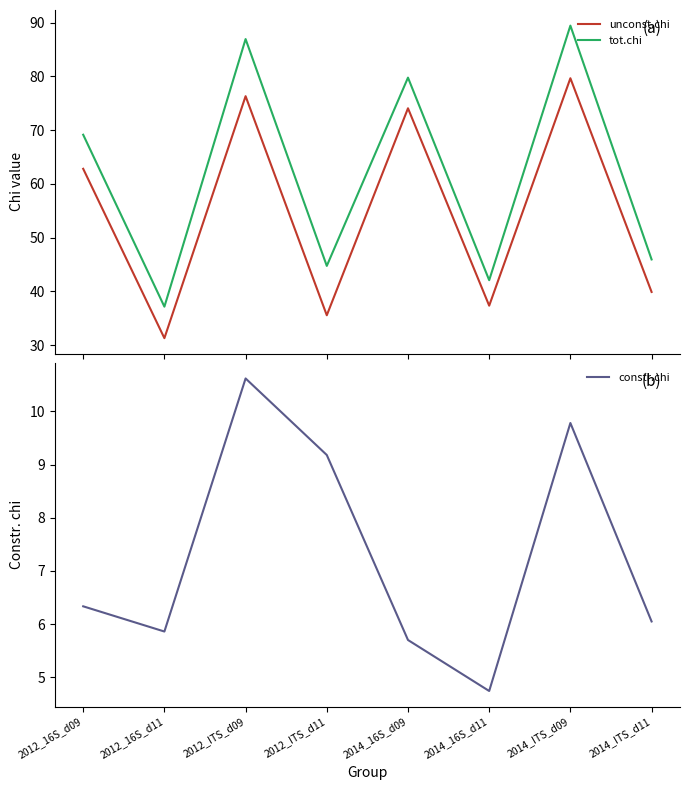

Where does the unconst.chi series first go above 62?

2012_16S_d09